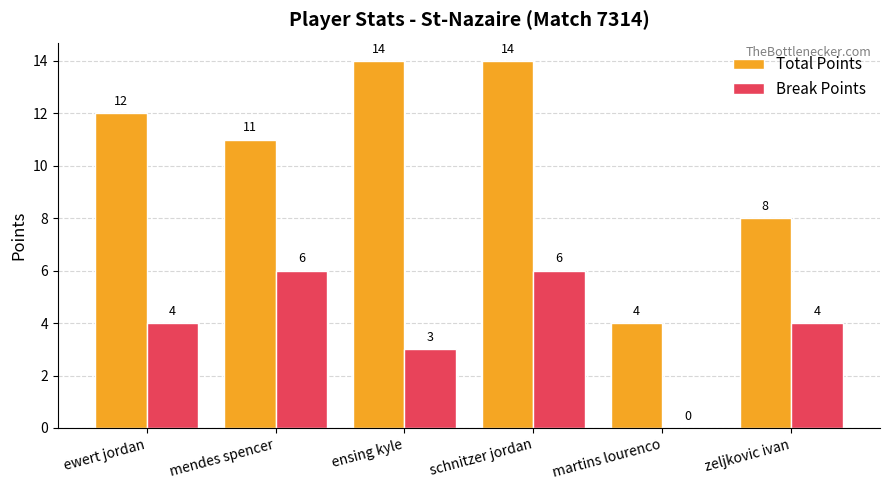

Between schnitzer jordan and martins lourenco, which series saw the biggest shift?

Total Points